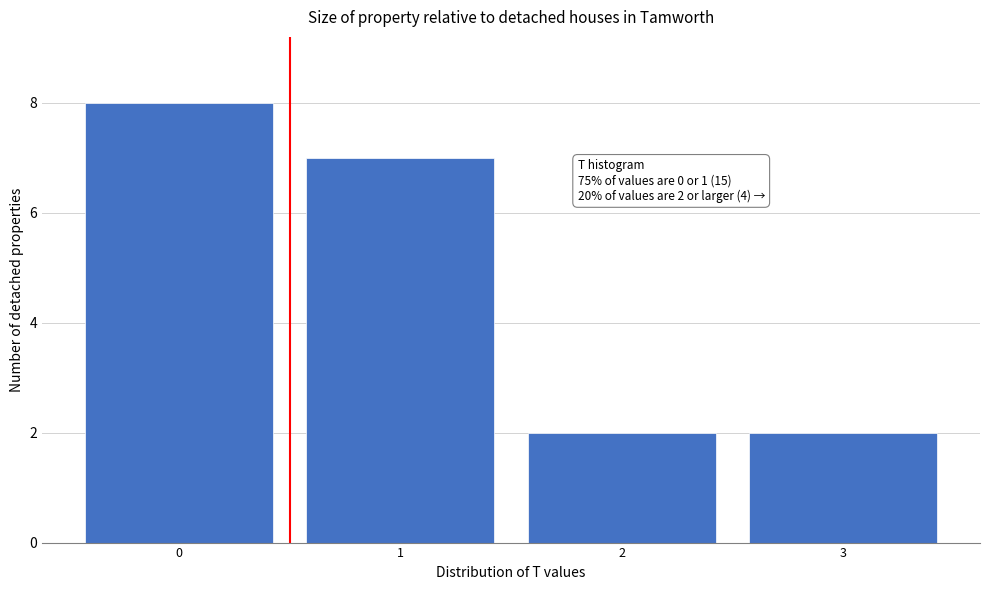

Over which range of the x-axis is the bar tallest?

-0.5 to 0.5